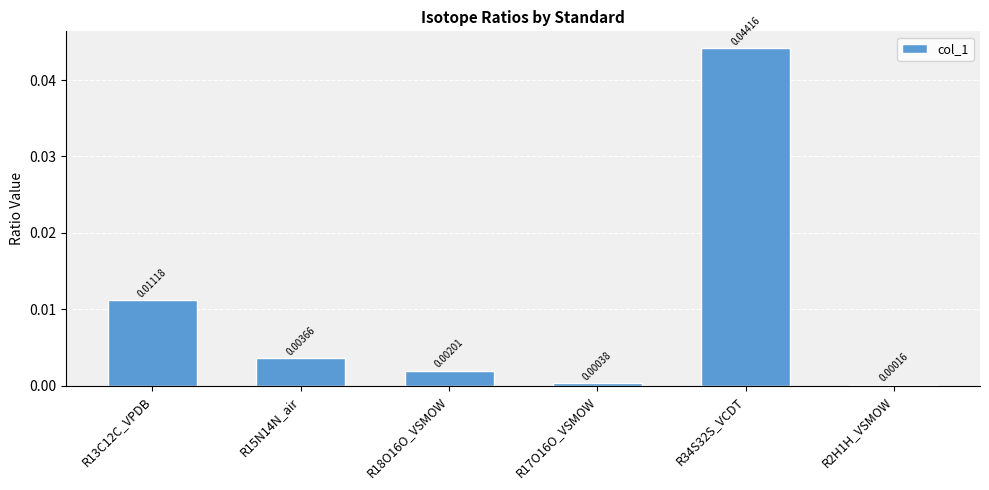

Which has a higher value, R17O16O_VSMOW or R2H1H_VSMOW?

R17O16O_VSMOW